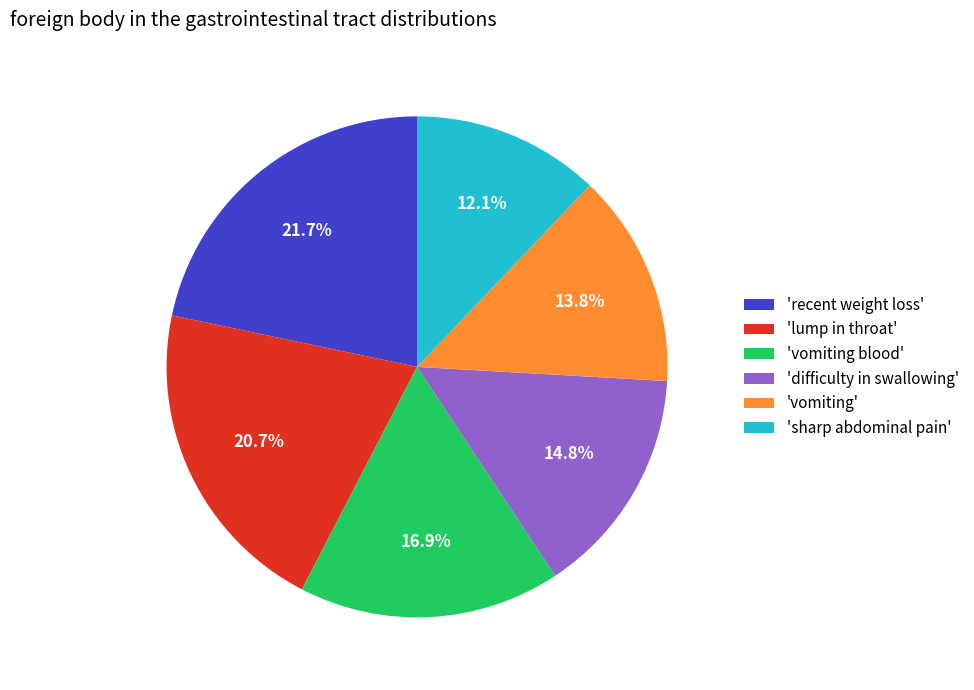

What is the ratio of the value at 'difficulty in swallowing' to the value at 'vomiting blood'?

0.9